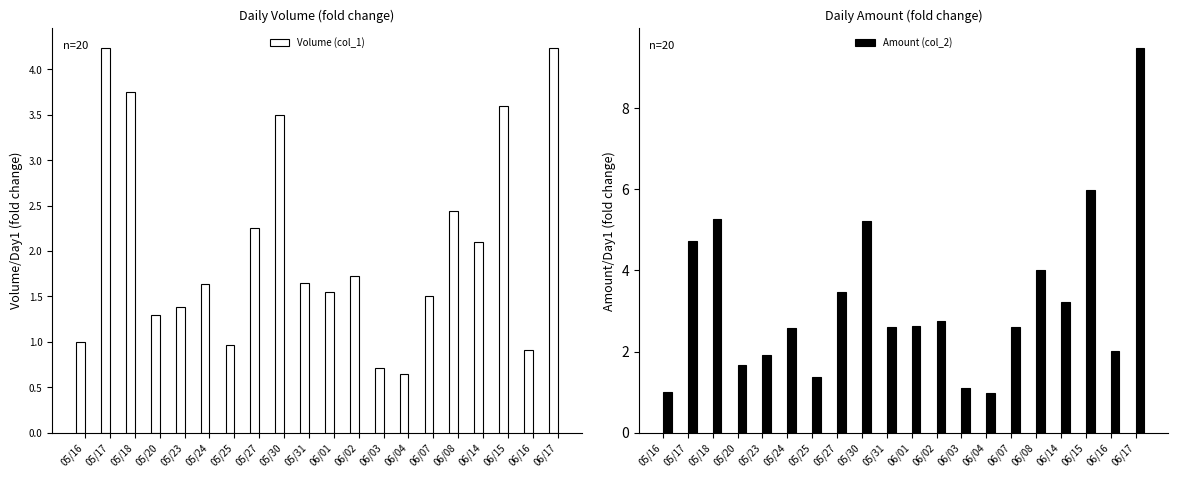

Reading right to left, transcribe all the data shown in this chart.

Volume (col_1): 4.2	0.9	3.6	2.1	2.4	1.5	0.6	0.7	1.7	1.5	1.6	3.5	2.3	1.0	1.6	1.4	1.3	3.8	4.2	1.0
Amount (col_2): 9.5	2.0	6.0	3.2	4.0	2.6	1.0	1.1	2.7	2.6	2.6	5.2	3.5	1.4	2.6	1.9	1.7	5.3	4.7	1.0